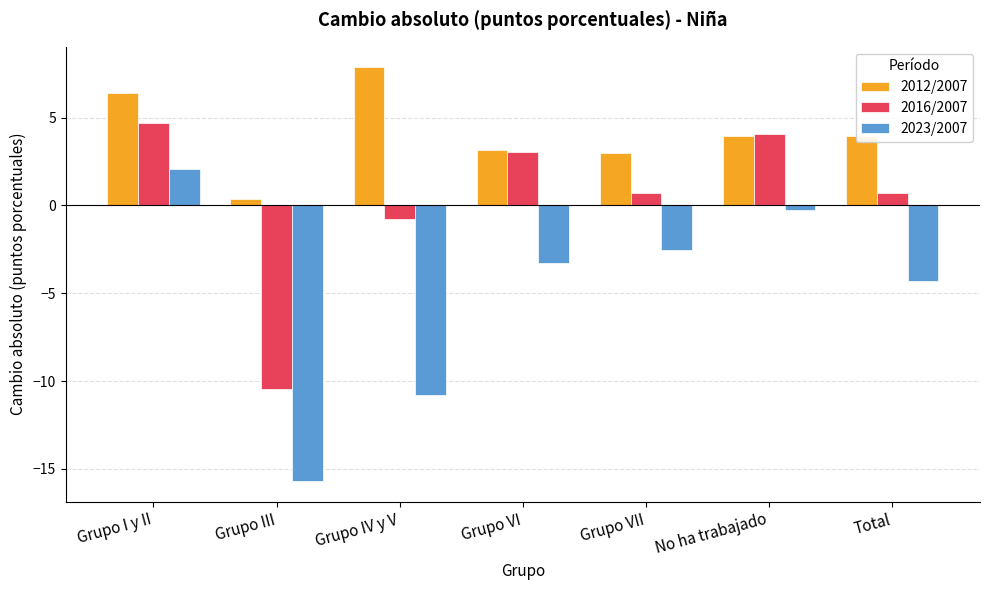

Where does the 2023/2007 series first go above -3?

Grupo I y II